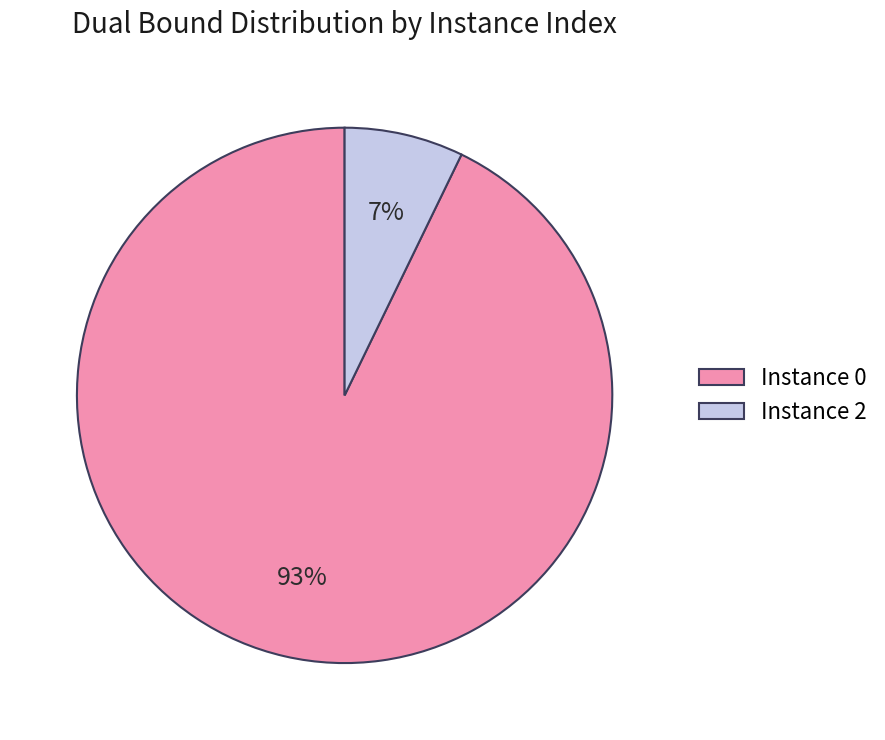

To the nearest percent, what is the difference between the largest and smallest slice percentages?

86%